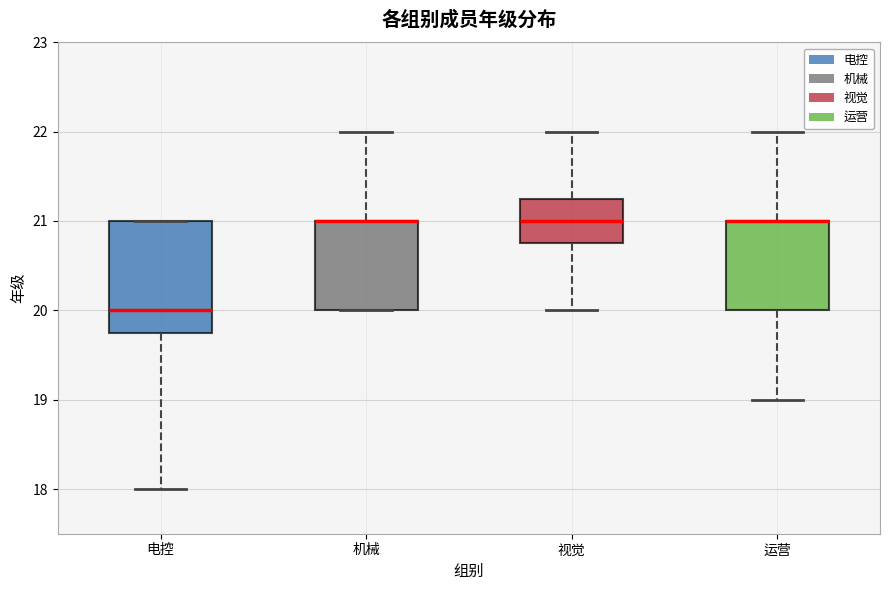

Reading left to right, transcribe this box plot: for each box, give where its median line is, the range the box spans, and where its two whiskers end, as read against the y-axis. The values are not printed on the chart, so give them approximately, as read against the axis.

电控: median 20.0, box 19.8 to 21.0, whiskers 18.0 to 21.0
机械: median 21.0 (drawn on the box's upper edge), box 20.0 to 21.0, whiskers 20.0 to 22.0
视觉: median 21.0, box 20.8 to 21.3, whiskers 20.0 to 22.0
运营: median 21.0 (drawn on the box's upper edge), box 20.0 to 21.0, whiskers 19.0 to 22.0